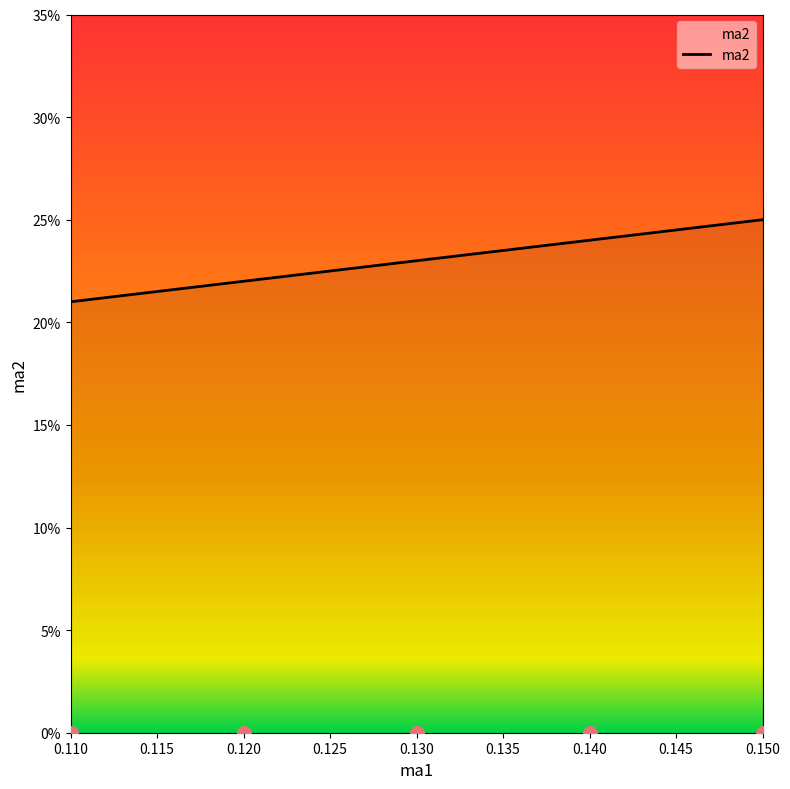

Which has a higher value, 0.110 or 0.120?

0.120